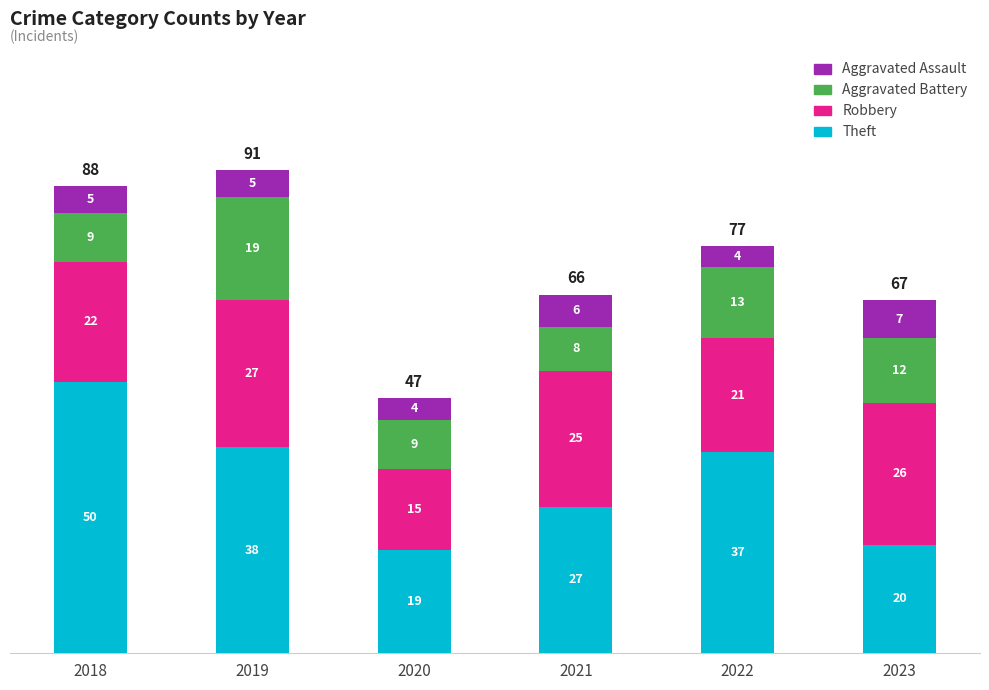

What is the minimum value for Theft?

19